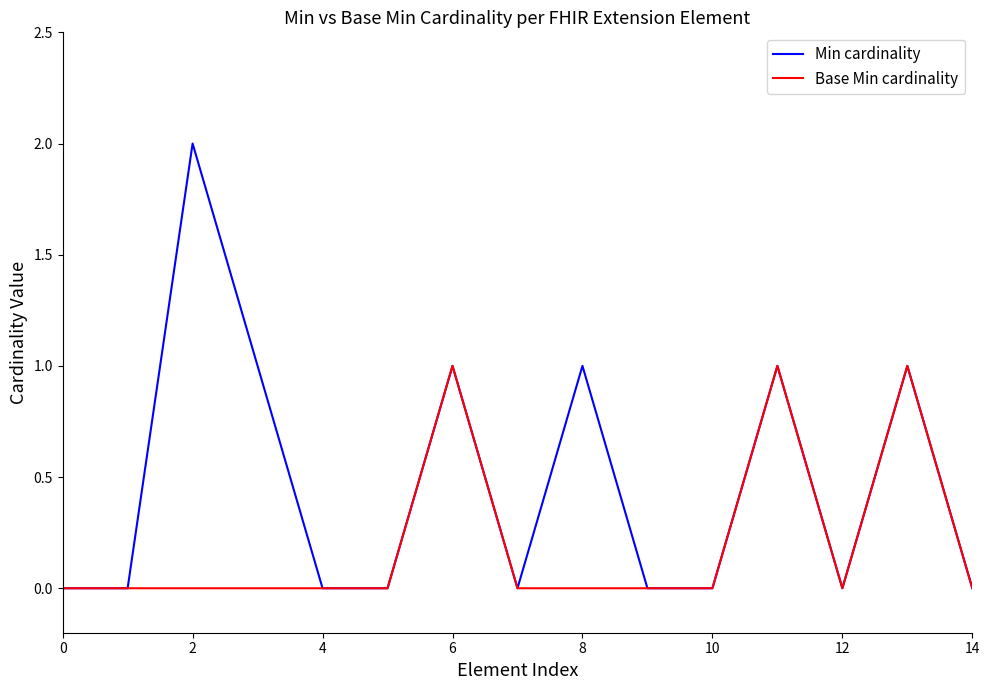

Reading right to left, extract all data points from this chart.

Min cardinality: 0	1	0	1	0	0	1	0	1	0	0	1	2	0	0
Base Min cardinality: 0	1	0	1	0	0	0	0	1	0	0	0	0	0	0